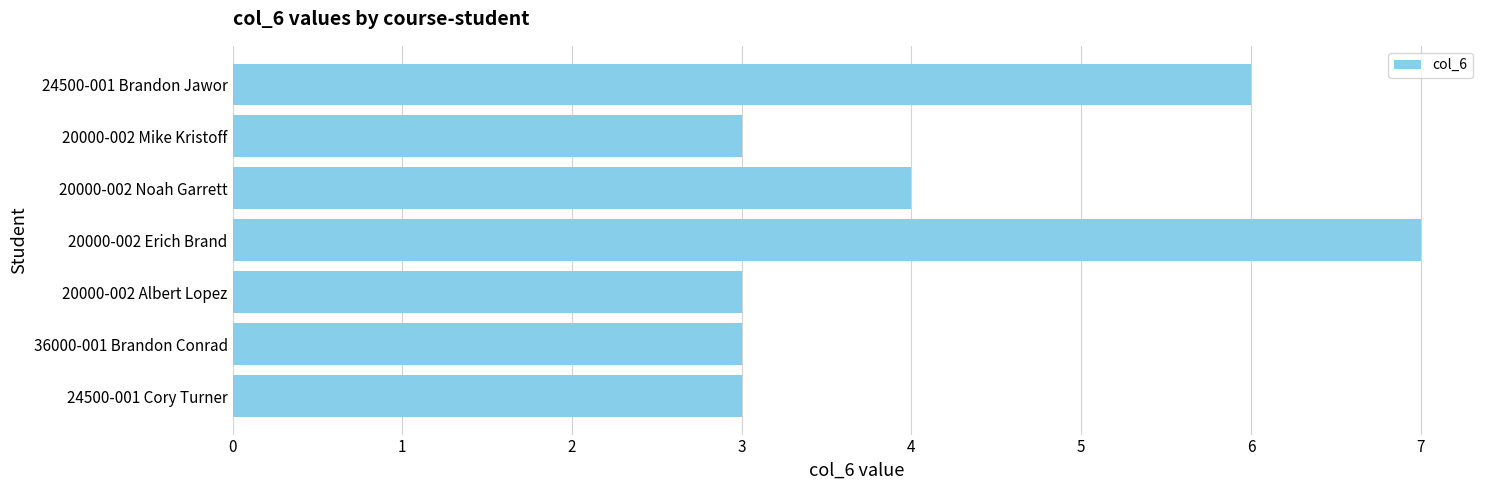

Reading top to bottom, what are all the values shown in this chart?

24500-001 Brandon Jawor=6	20000-002 Mike Kristoff=3	20000-002 Noah Garrett=4	20000-002 Erich Brand=7	20000-002 Albert Lopez=3	36000-001 Brandon Conrad=3	24500-001 Cory Turner=3